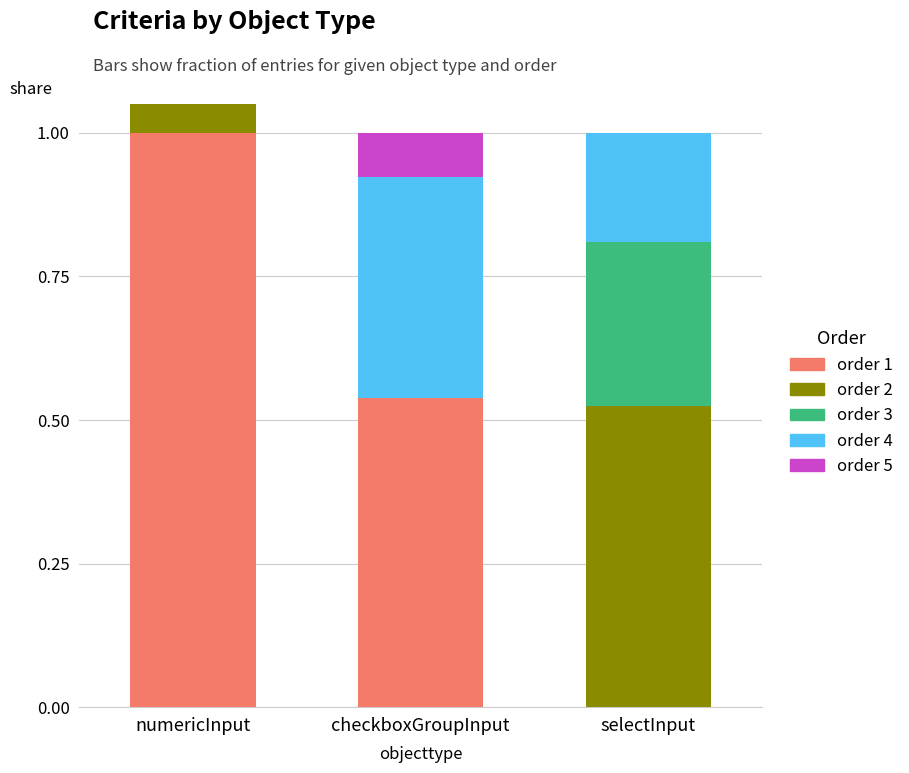

At which category is the sum across all series the highest?

numericInput